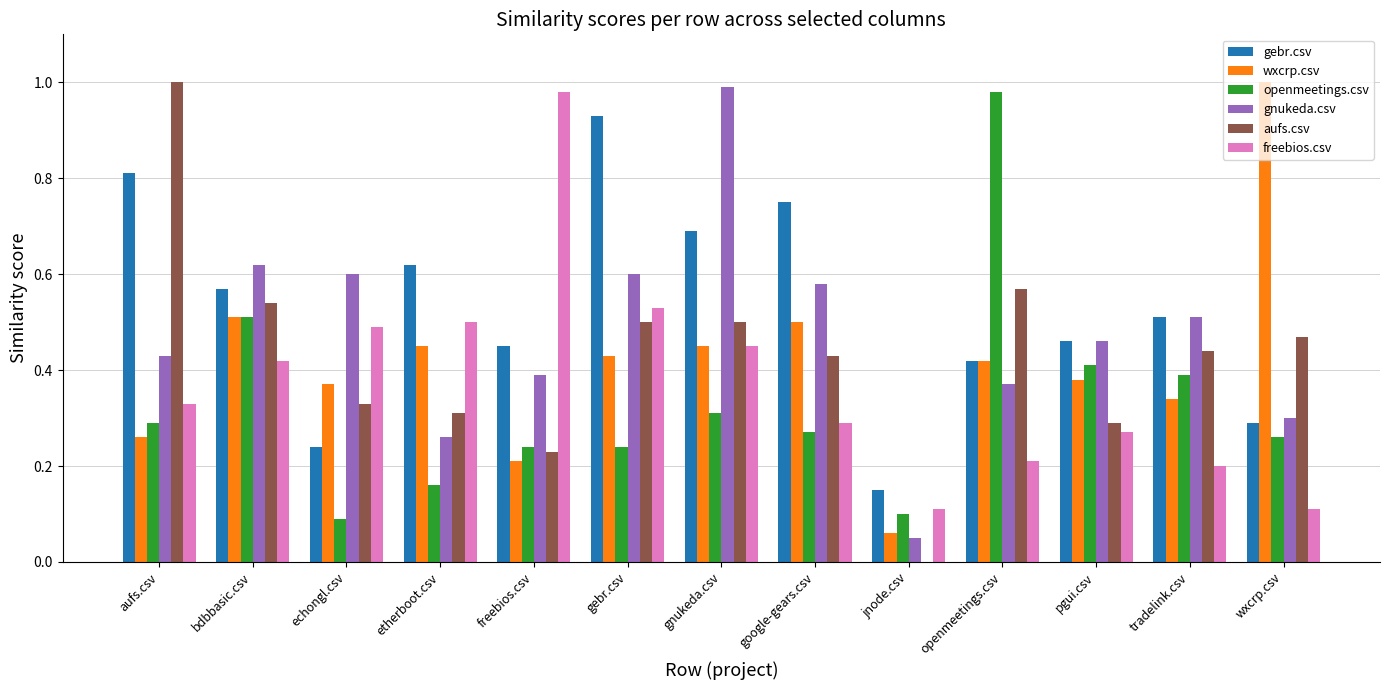

The value of freebios.csv at jnode.csv is 0.1. True or false?

True